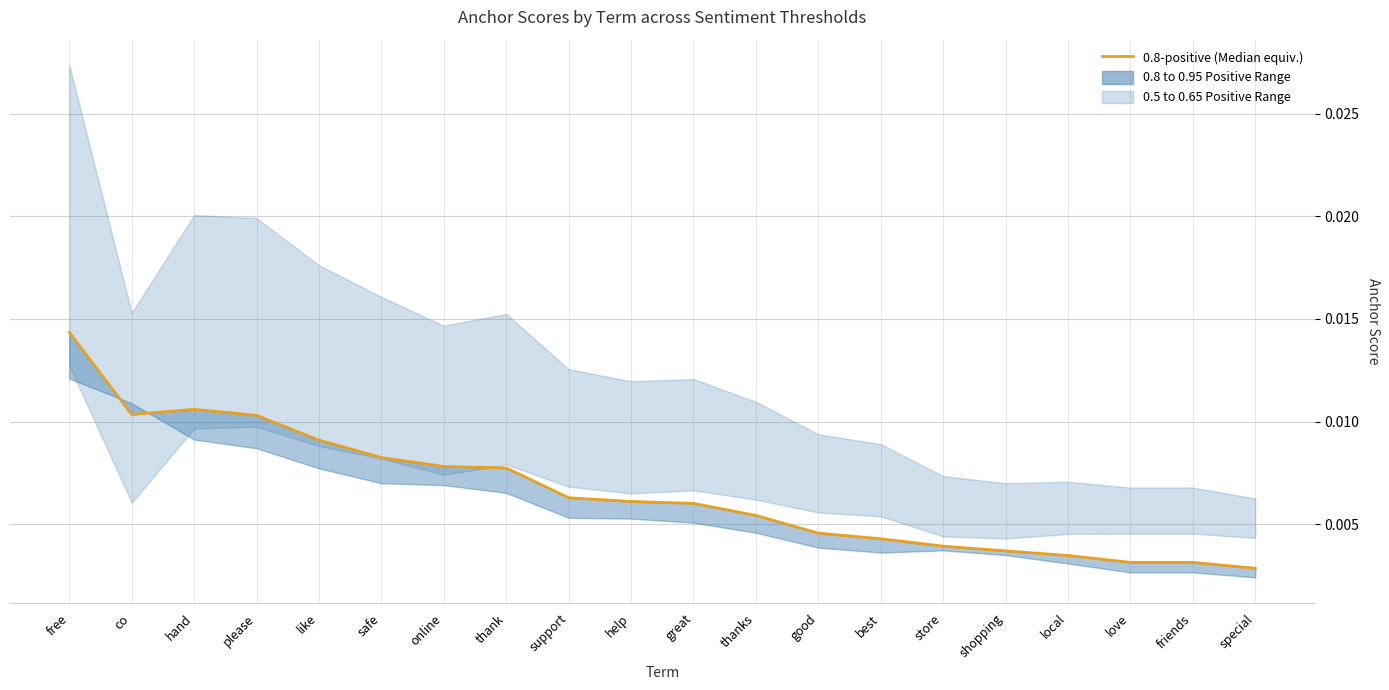

Where is the data nearest to the value 0?

special